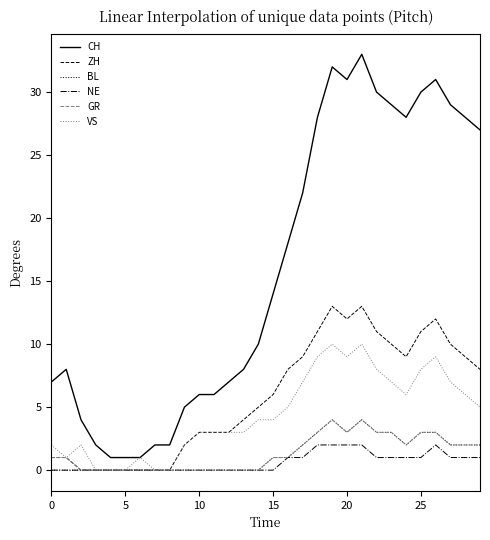

True or false: NE and CH intersect in this chart.

False